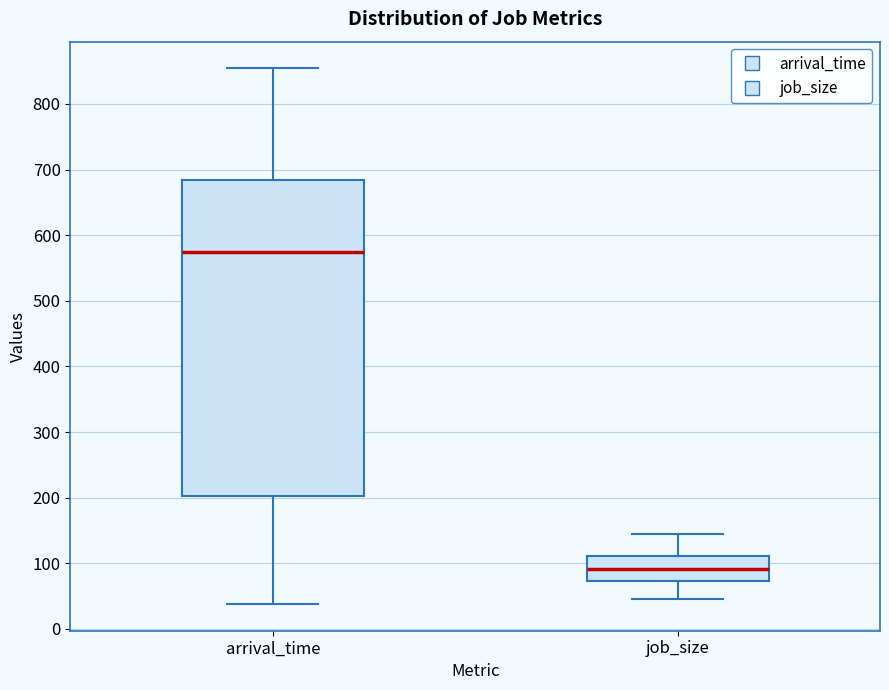

Reading left to right, transcribe this box plot: for each box, give where its median line is, the range the box spans, and where its two whiskers end, as read against the y-axis. The values are not printed on the chart, so give them approximately, as read against the axis.

arrival_time: median 580, box 200 to 680, whiskers 40 to 850
job_size: median 90, box 70 to 110, whiskers 50 to 140